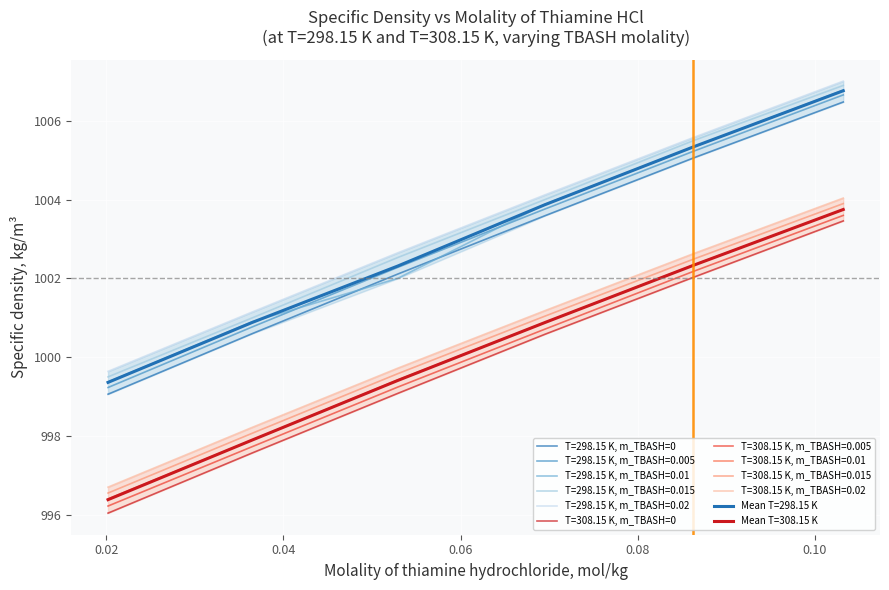

True or false: m_TBASH_0.015 and m_TBASH_0.005 cross at least once.

False